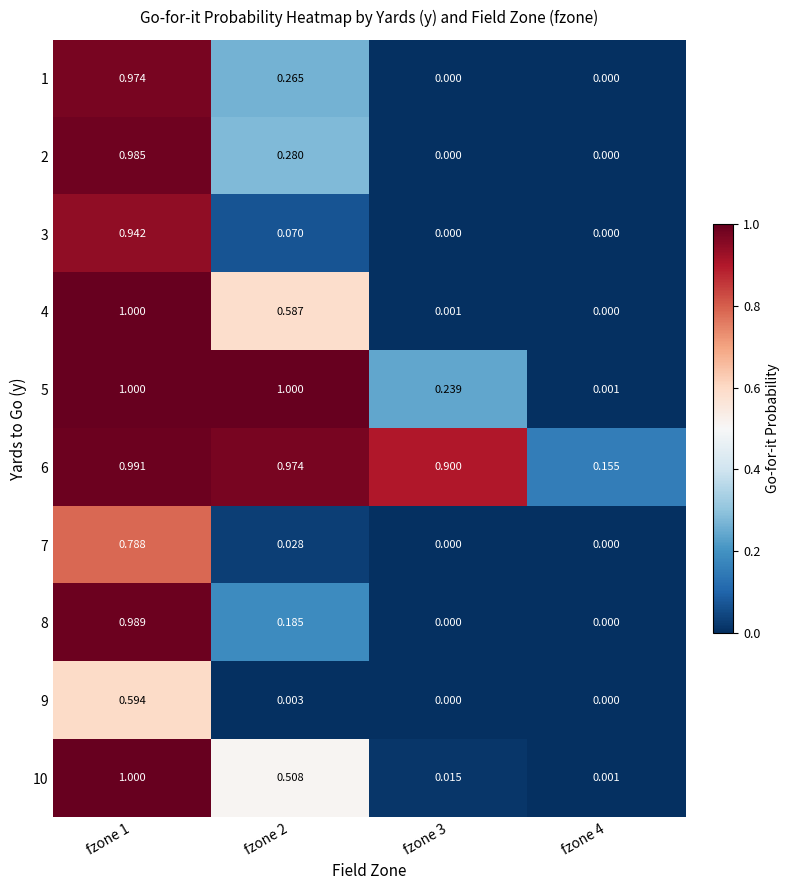

What is the total value across all series at fzone 2?

3.9